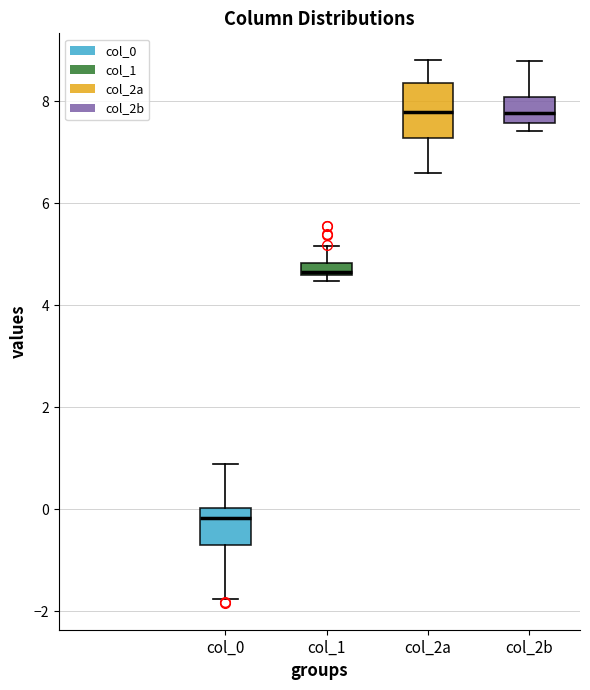

Which box's median line is the lowest?

col_0